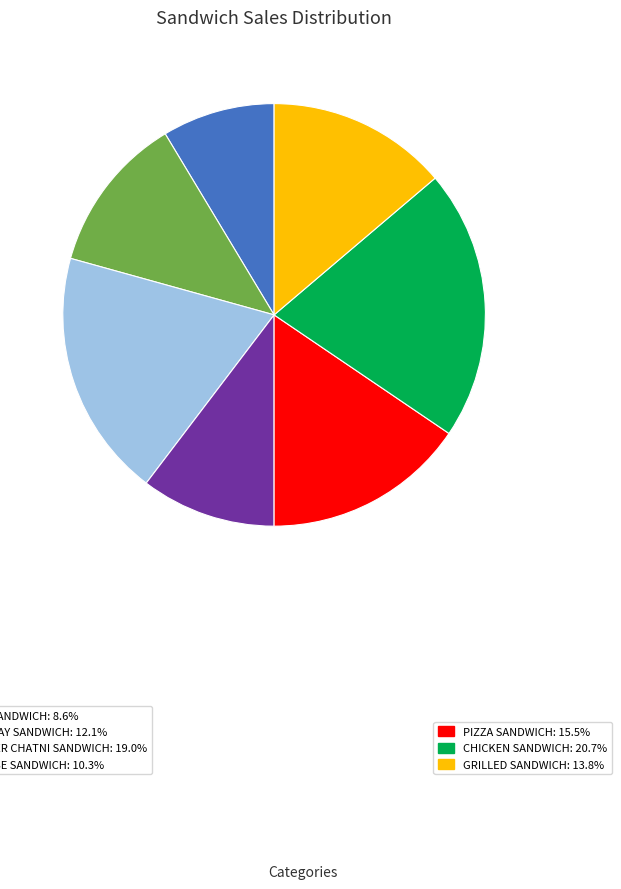

How many slices are in this pie chart?

7